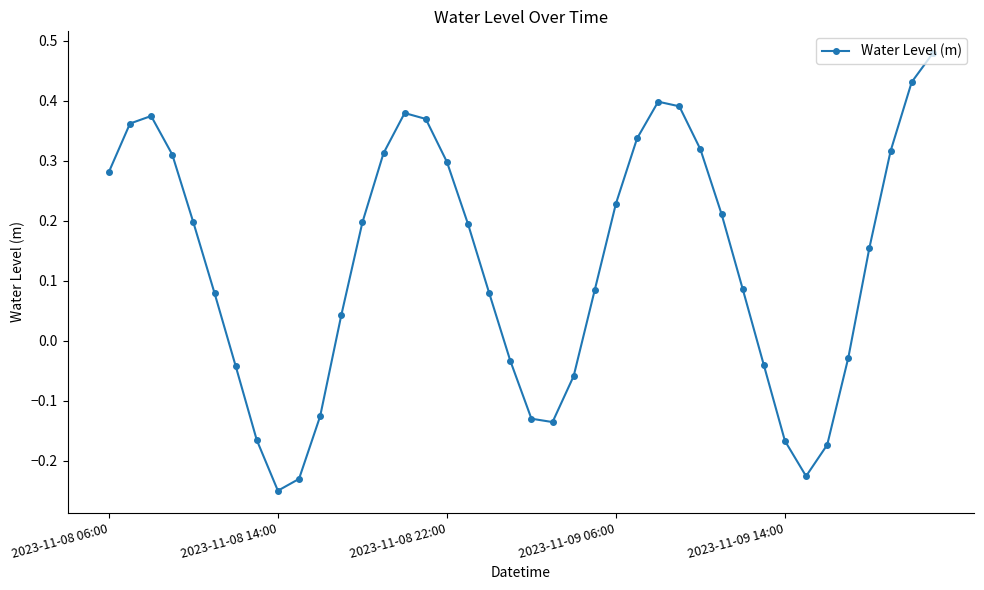

What is the difference between the second highest and second lowest values?

0.7